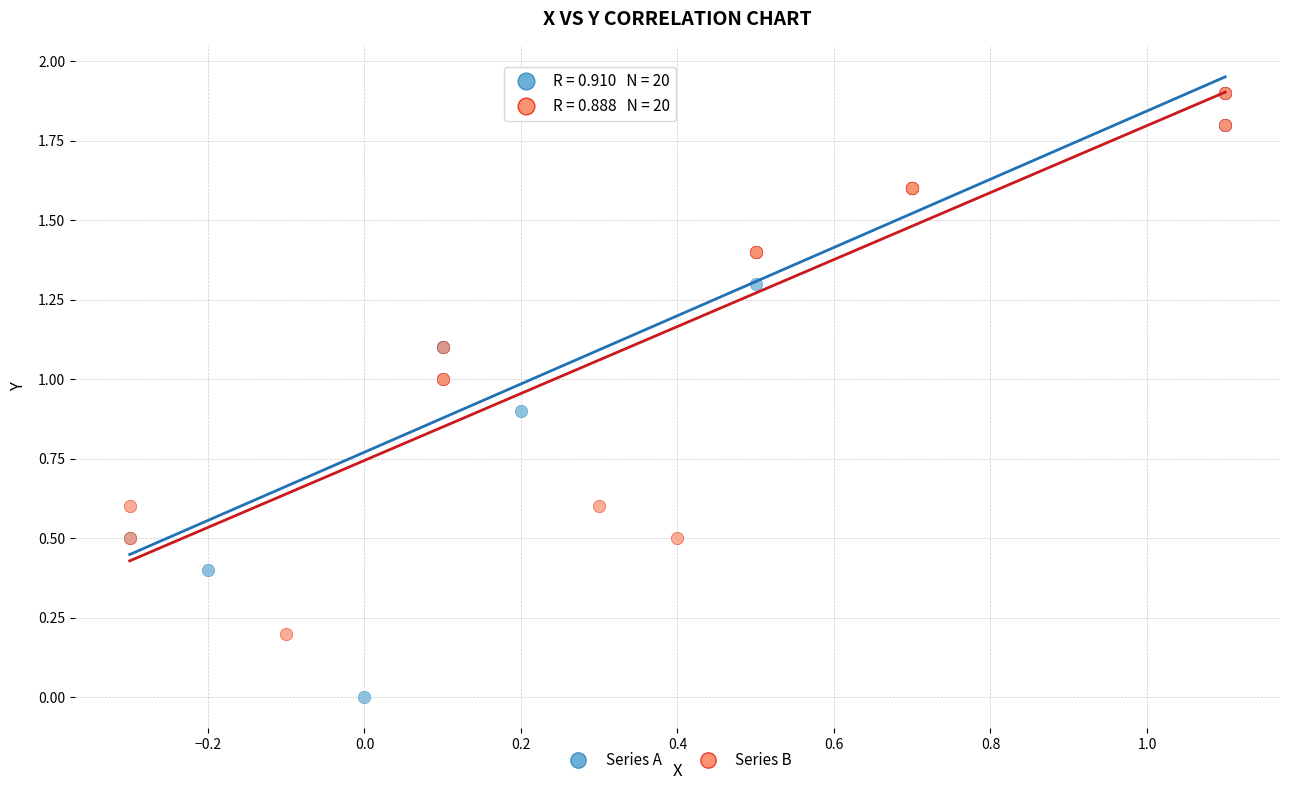

Which series has the widest spread of Y values?

Series A